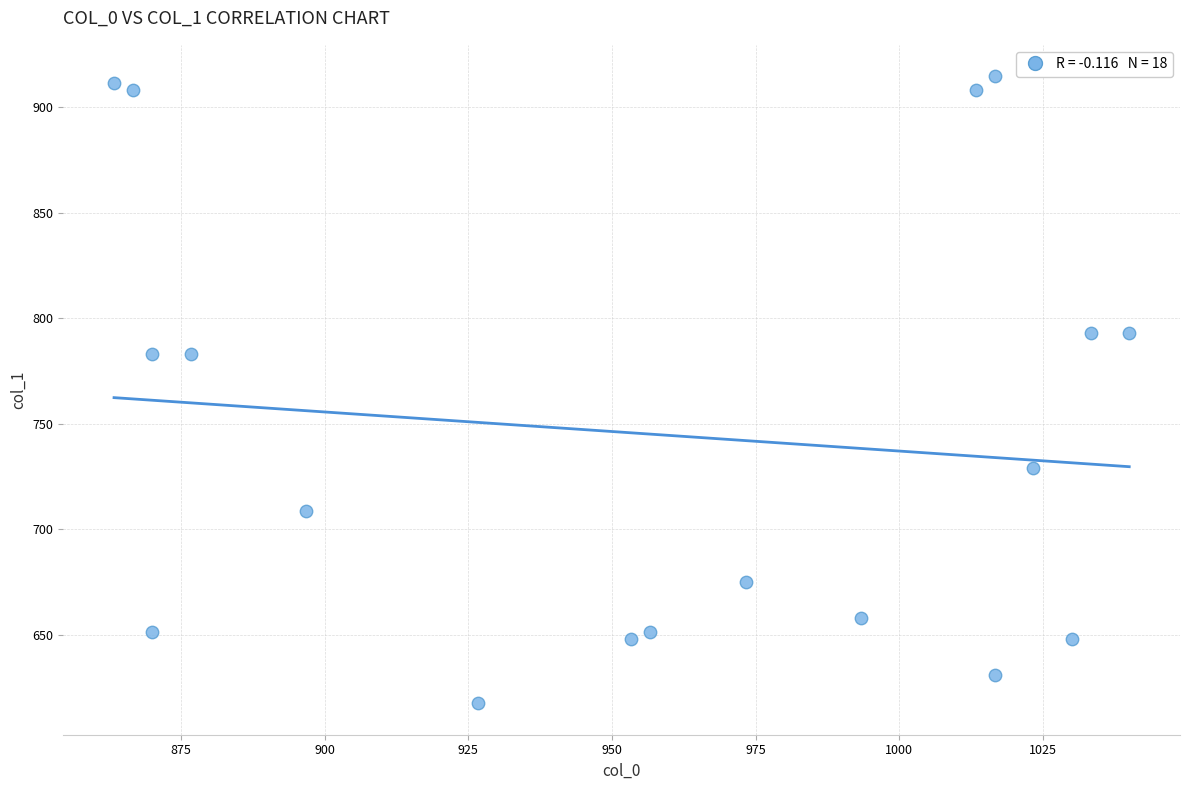

What is the range of X values (max minus min)?

176.7